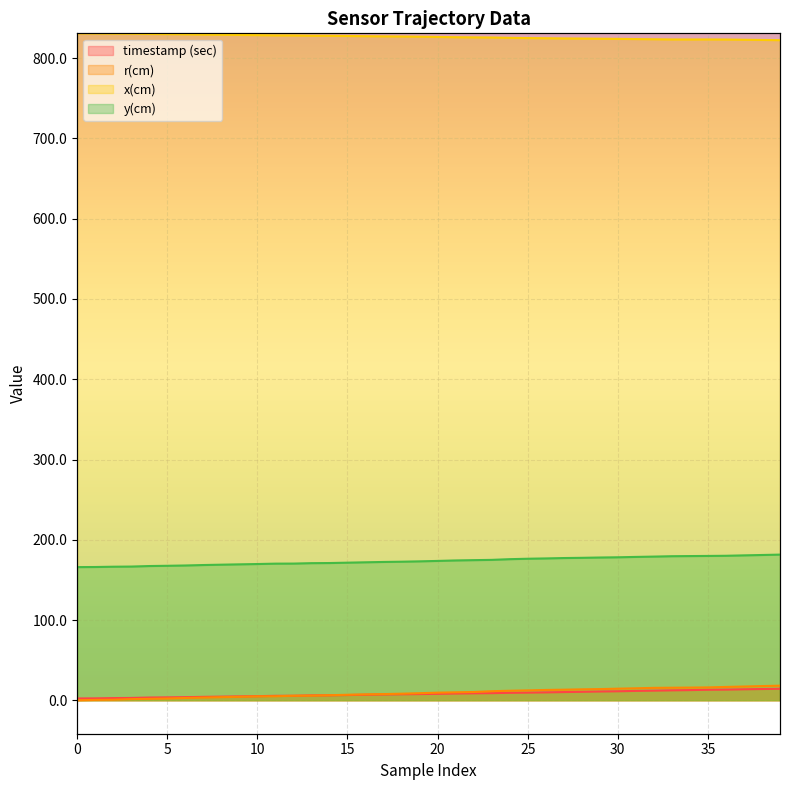

What is the difference between the highest and lowest values at 28?

813.7